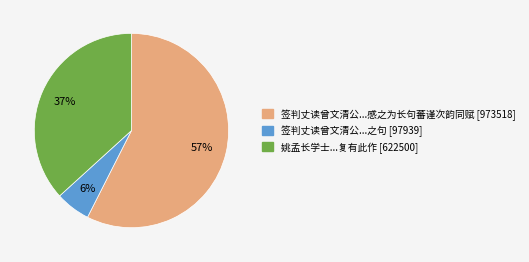

To the nearest percent, what is the average slice percentage?

33%